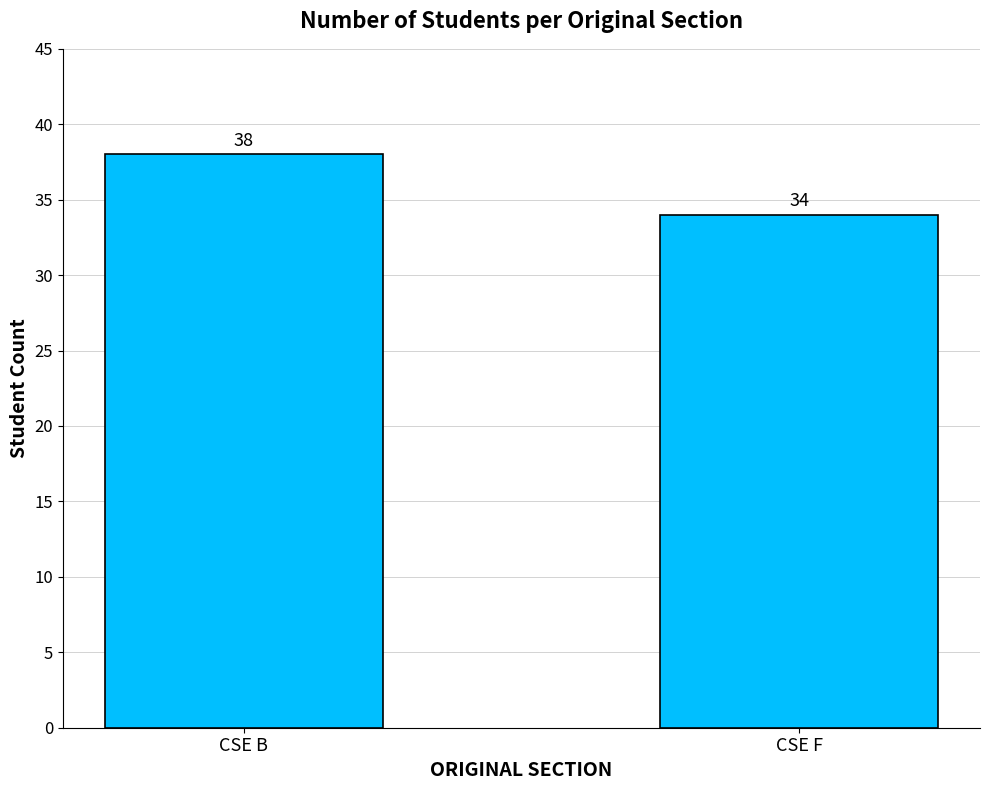

The value at CSE B is 38. True or false?

True